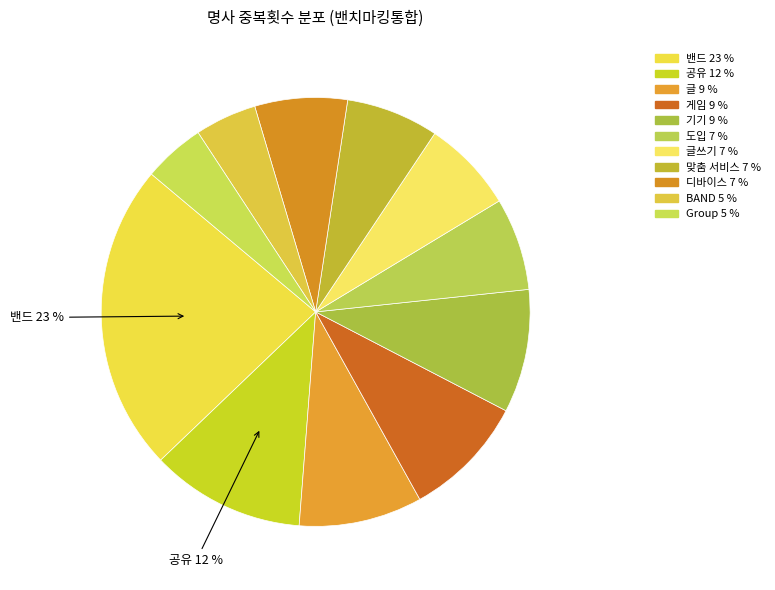

Is there any slice that represents more than half of the pie?

No